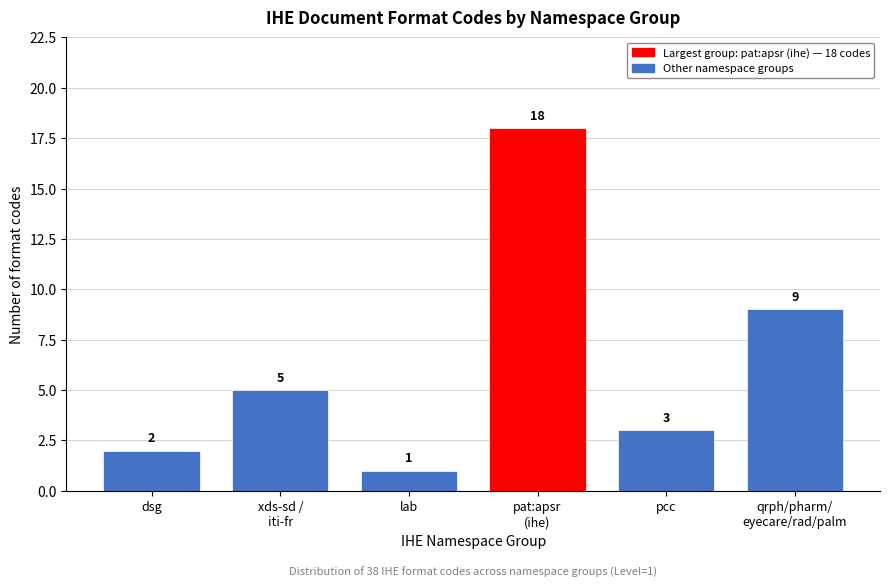

Reading left to right, what are all the values shown in this chart?

2	5	1	18	3	9